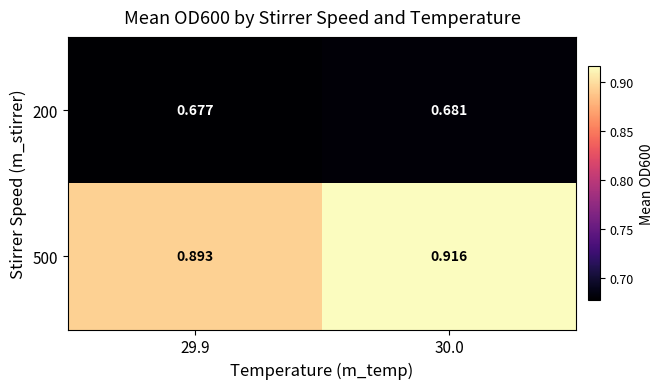

Is the value of 200 at 29.9 greater than the value of 500 at 30.0?

No